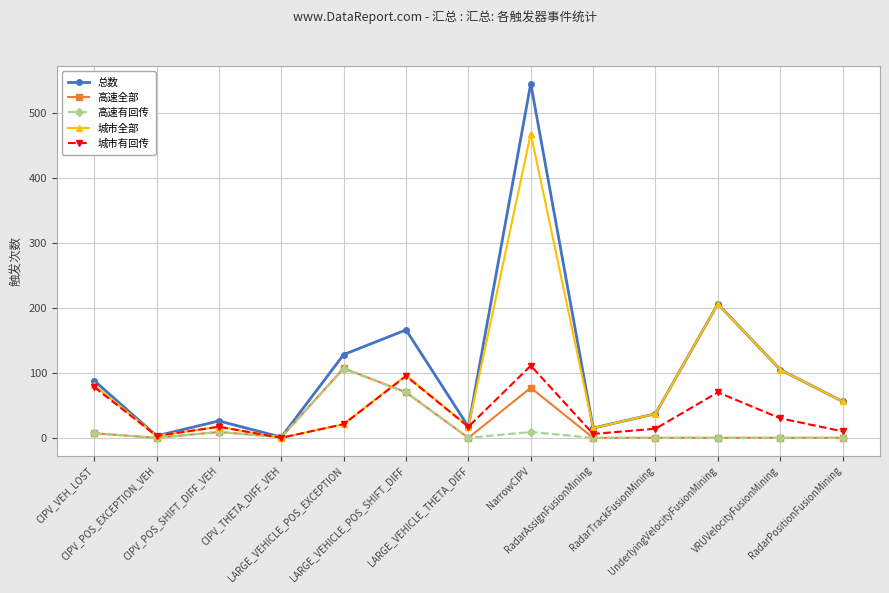

What is the greatest value displayed?

545